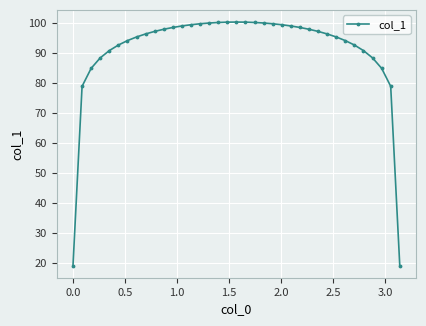

What is the value of the 33rd point from the left?

90.8